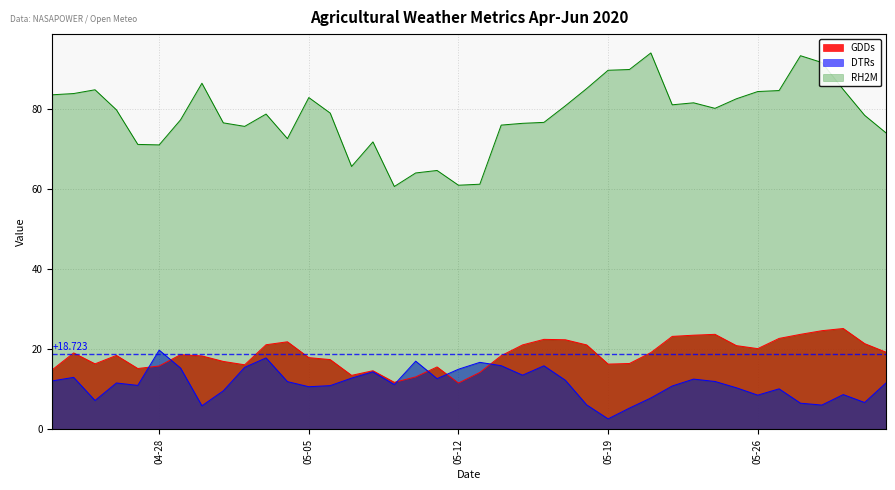

Which series has the widest spread of values?

RH2M